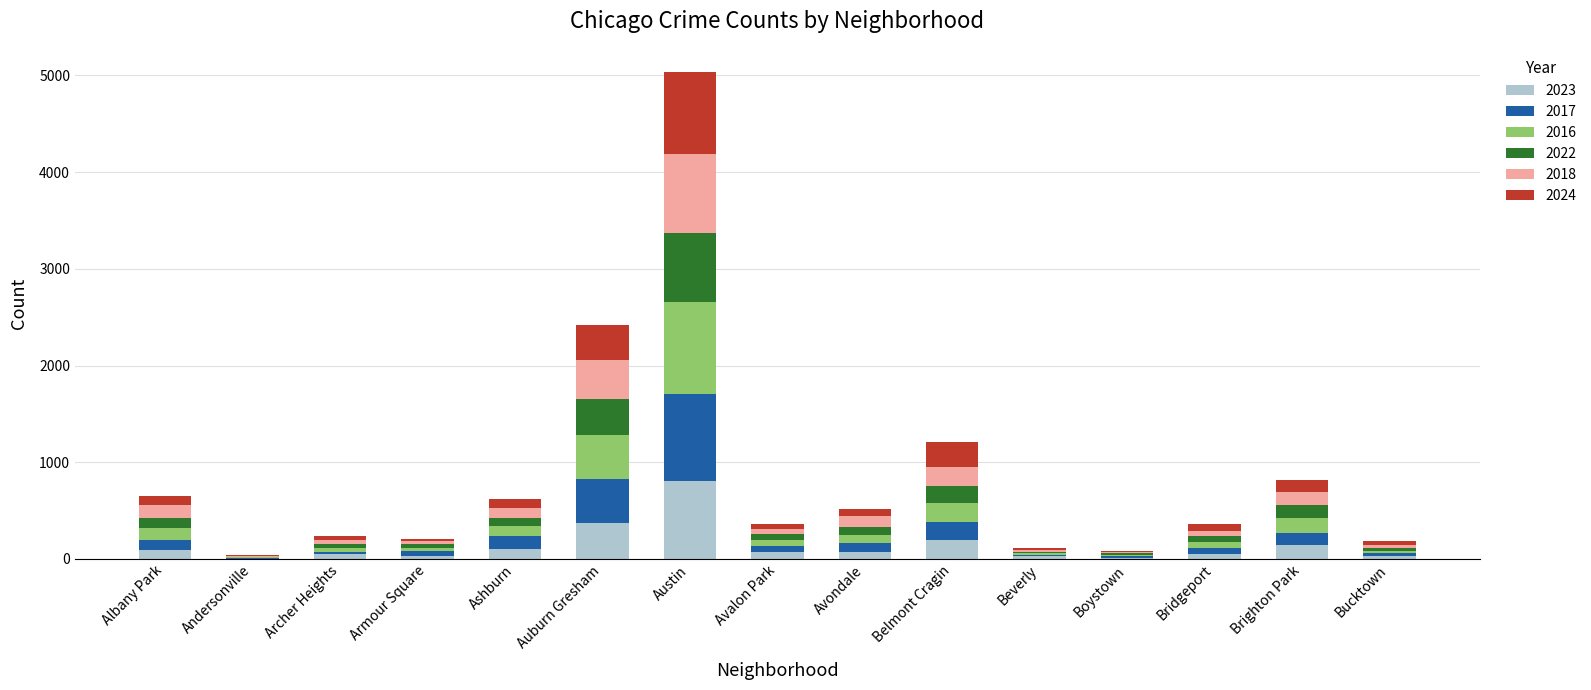

Are the bars horizontal?

No